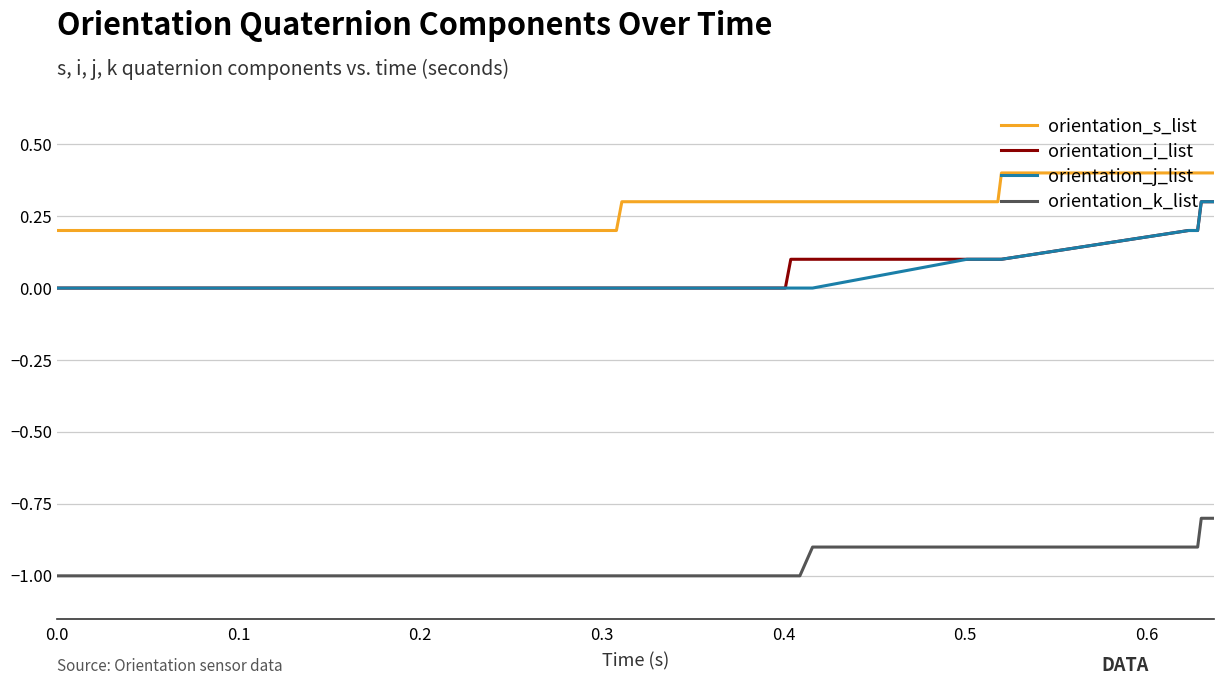

What is the maximum value shown in the chart?

0.4